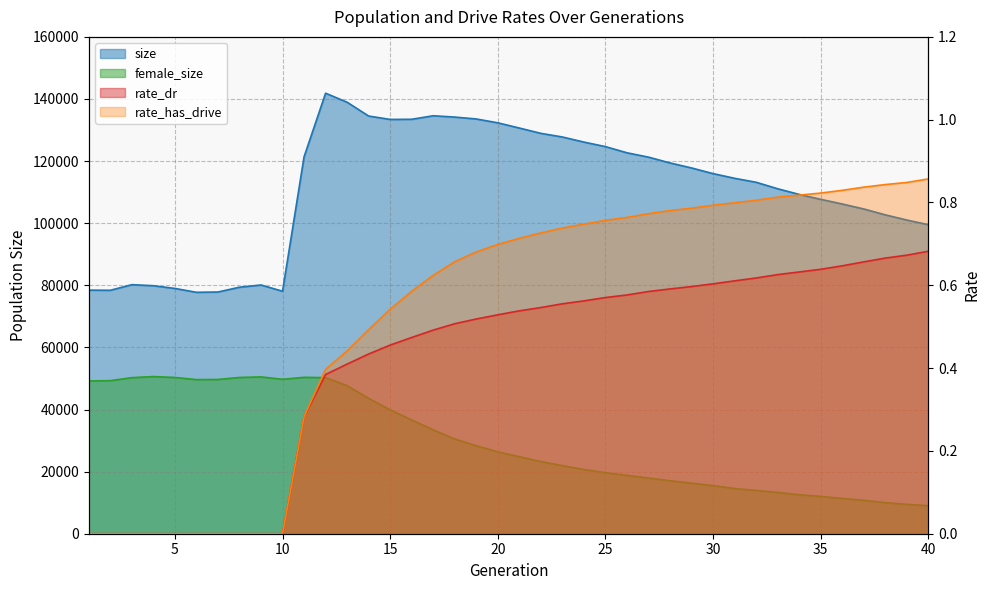

What is the maximum value for female_size?

50608.0